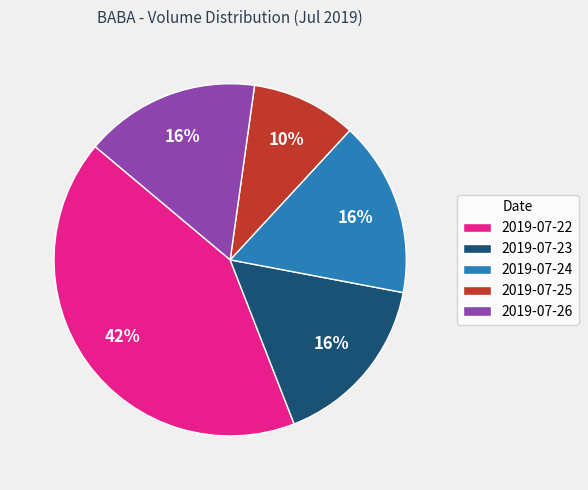

Do 2019-07-22 and 2019-07-23 together represent more than half of the pie?

Yes